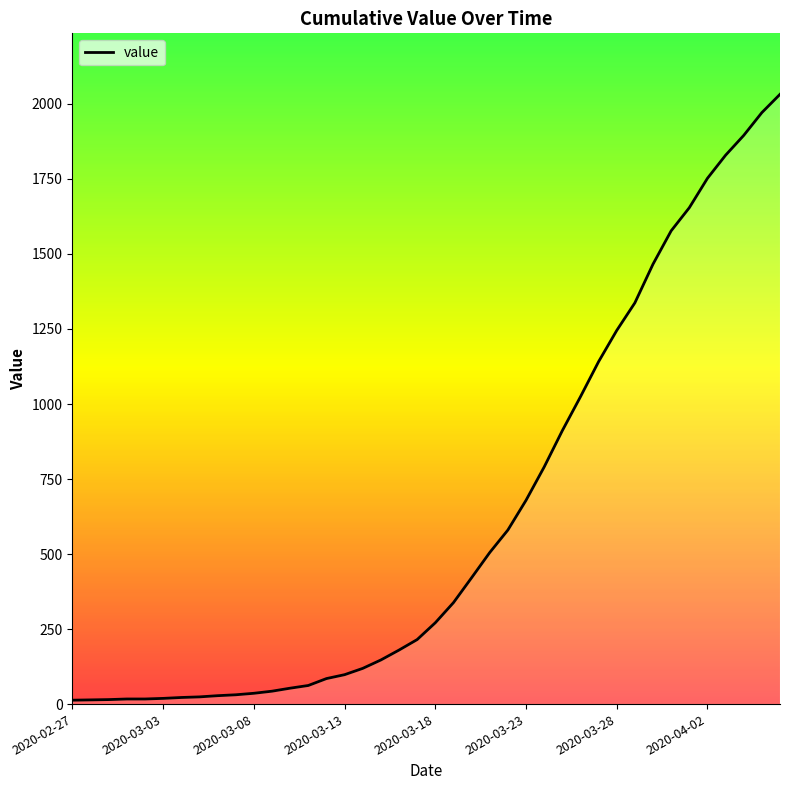

What is the difference between the maximum and minimum values?

2019